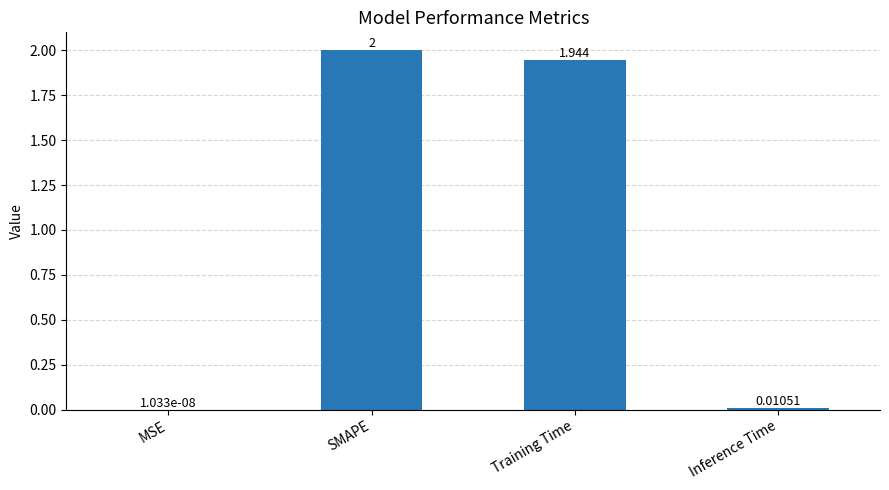

The chart shows a value of 2.0 at SMAPE. True or false?

True